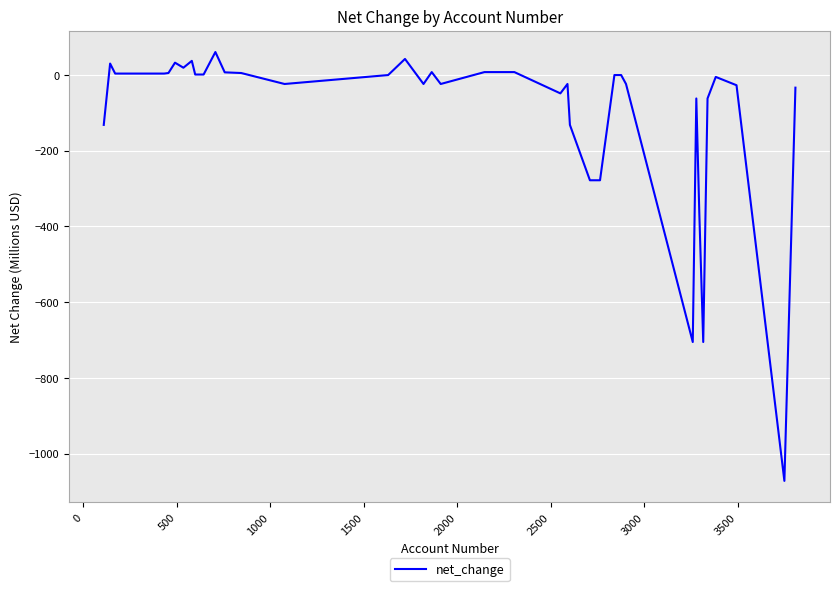

What is the minimum value shown in the chart?

-1072.1